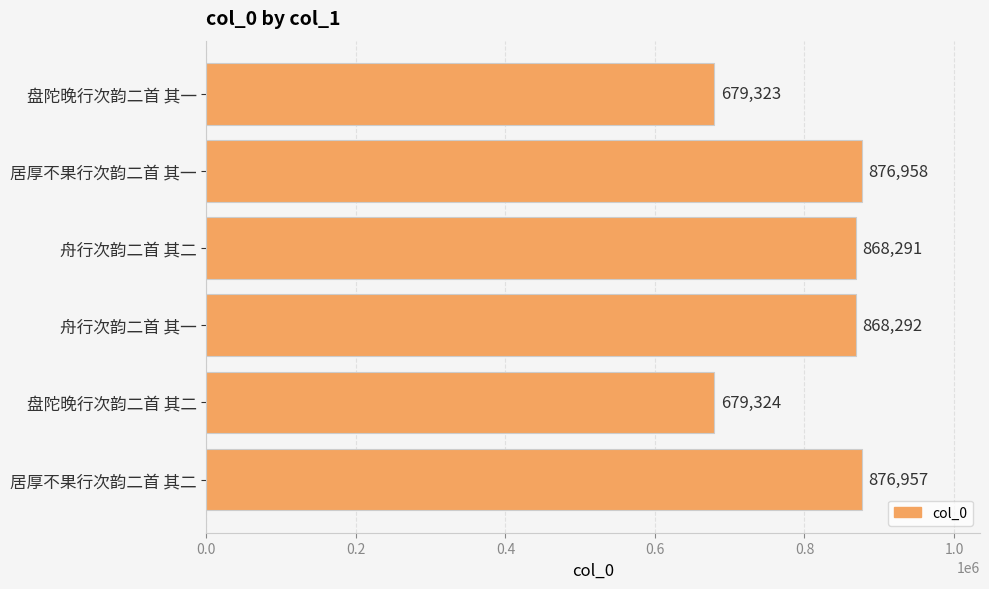

Which label corresponds to the largest value in the chart?

居厚不果行次韵二首 其一